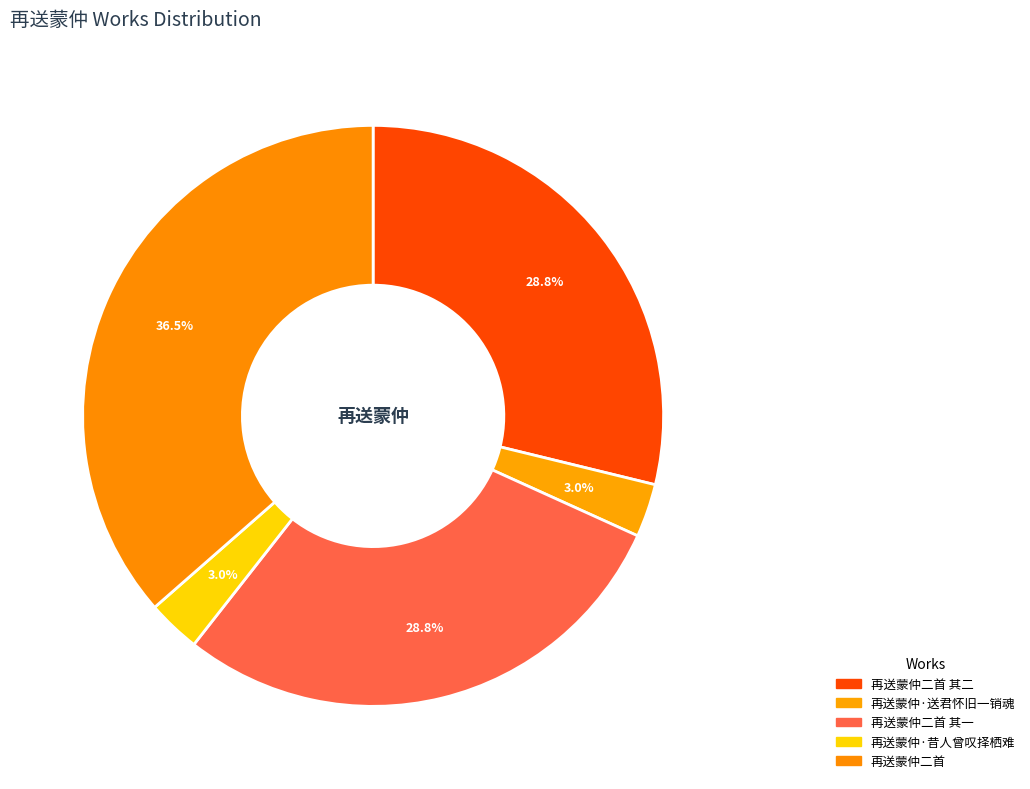

Is the sum of 再送蒙仲二首 and 再送蒙仲二首 其二 greater than half?

Yes